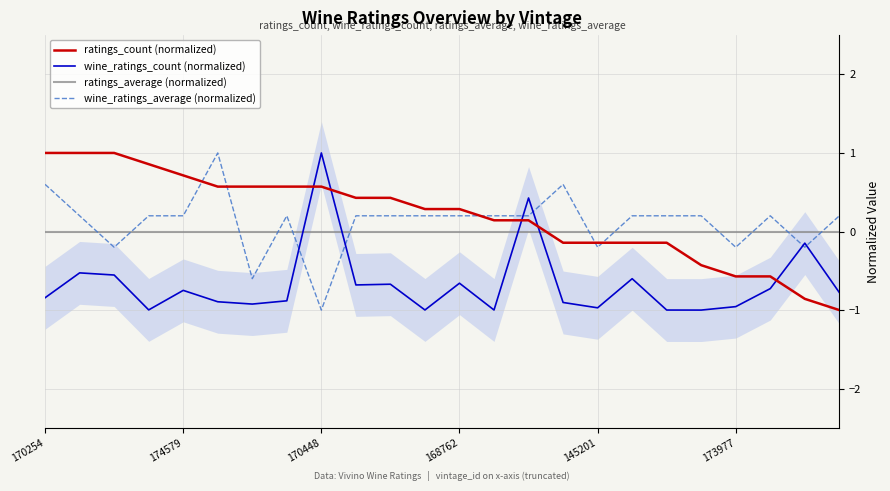

The value of wine_ratings_count (normalized) at 170448 is 0.4. True or false?

False